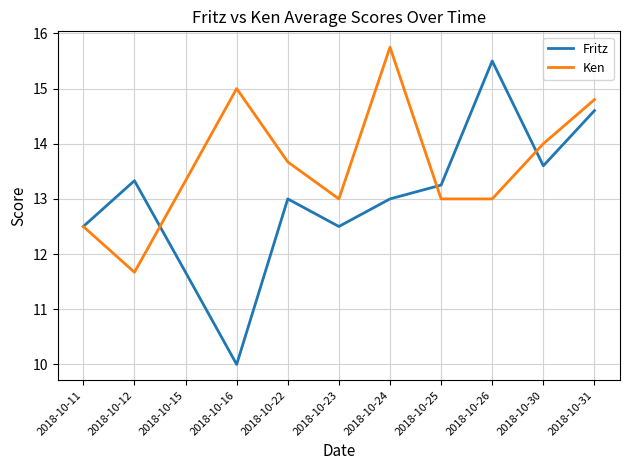

What is the greatest value displayed?

15.8